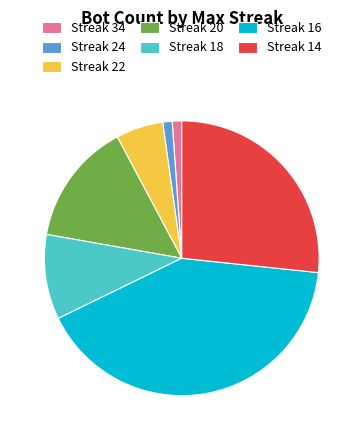

Which has a higher value, Streak 22 or Streak 14?

Streak 14